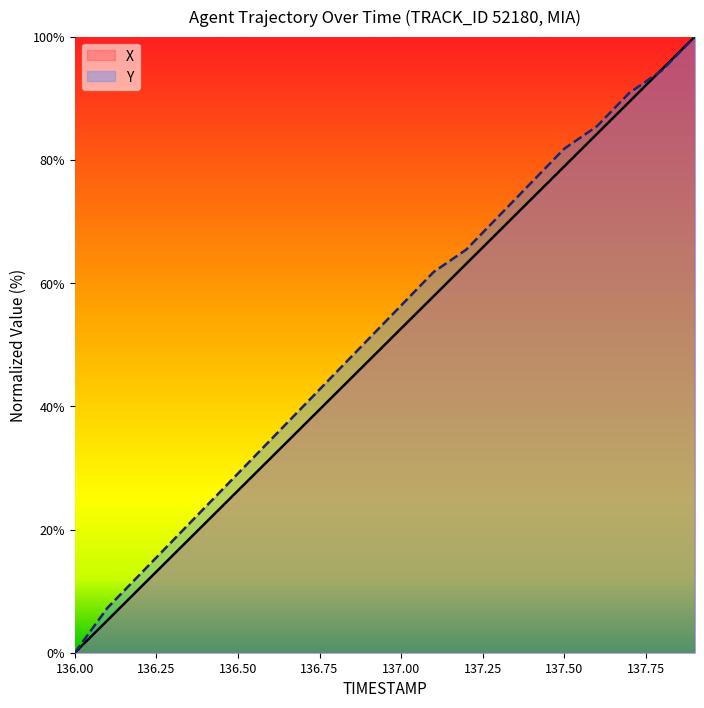

How many times do Y and X cross each other?

1